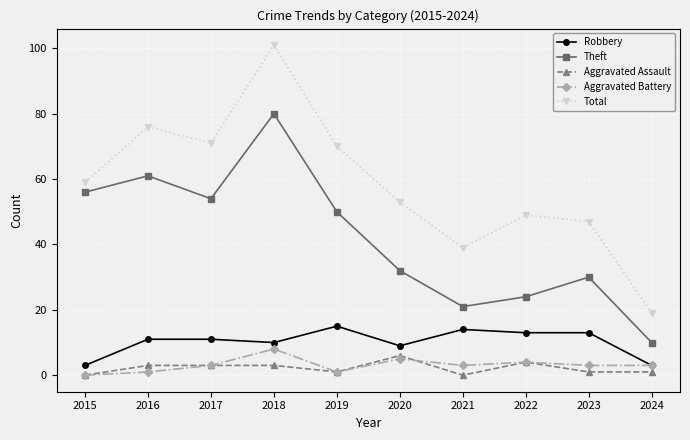

Is the value of Aggravated Battery at 2024 greater than the value of Aggravated Assault at 2024?

Yes